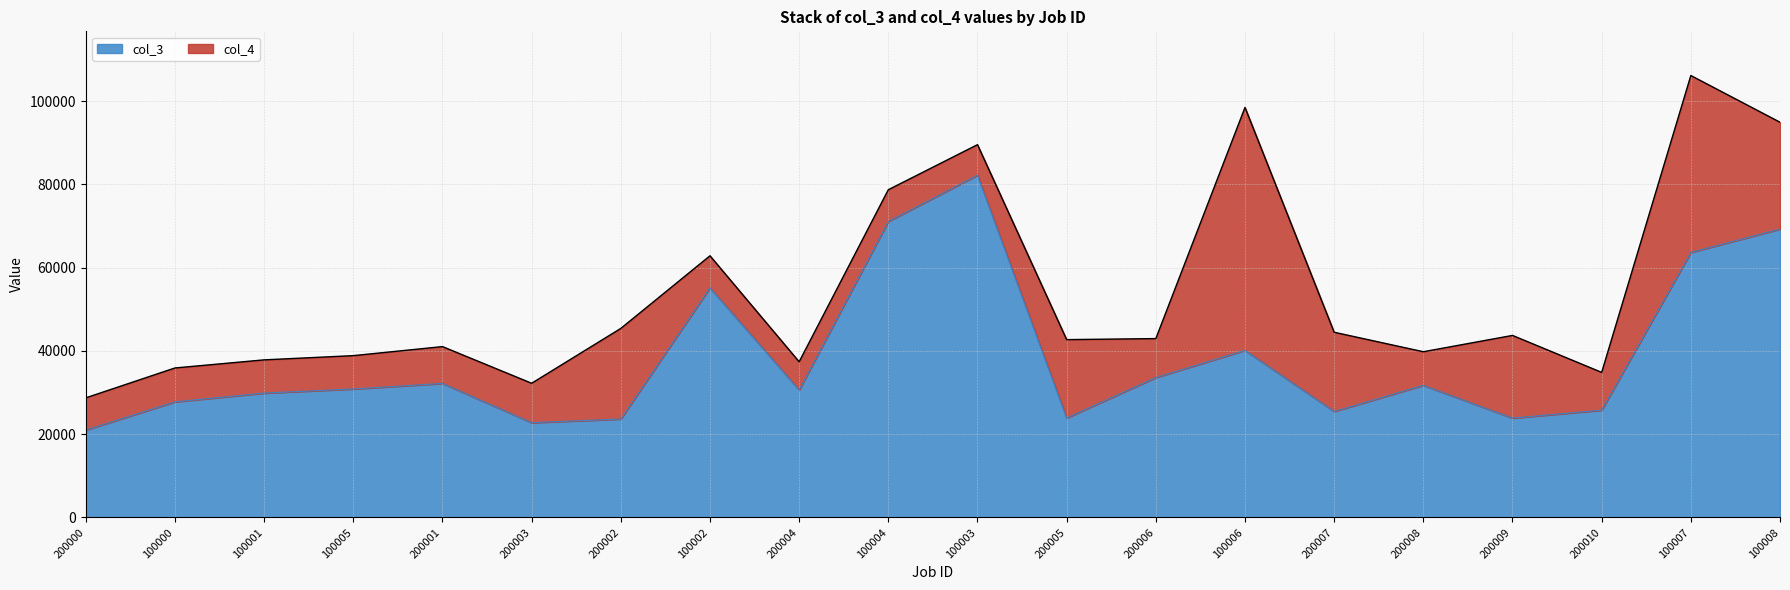

How many interior local valleys does the col_4 series have?

5